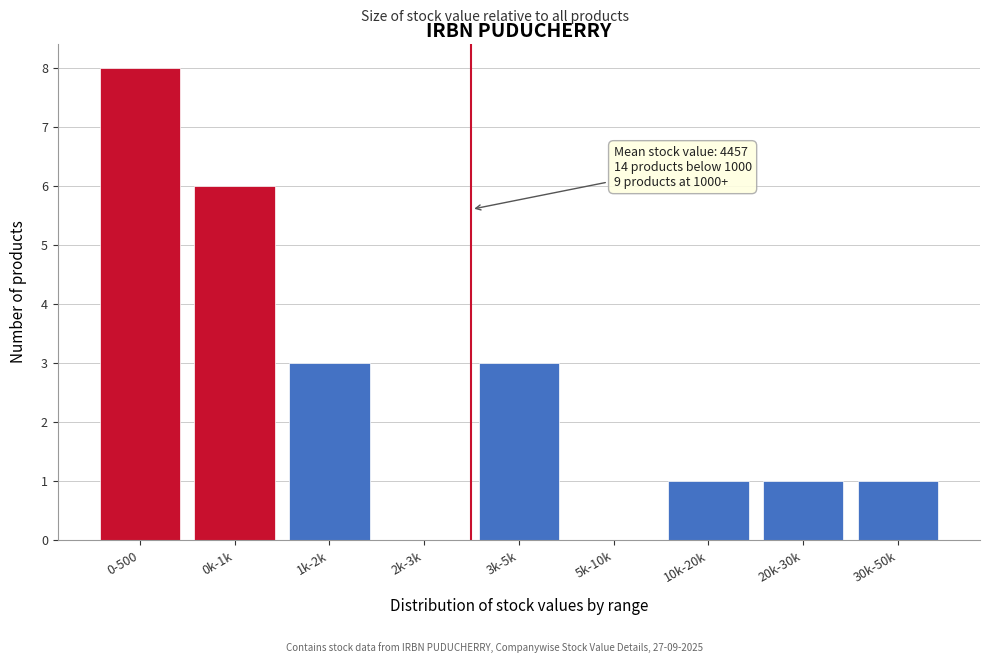

Reading left to right, list all the values displayed in this chart.

0-500=8	0k-1k=6	1k-2k=3	2k-3k=0	3k-5k=3	5k-10k=0	10k-20k=1	20k-30k=1	30k-50k=1